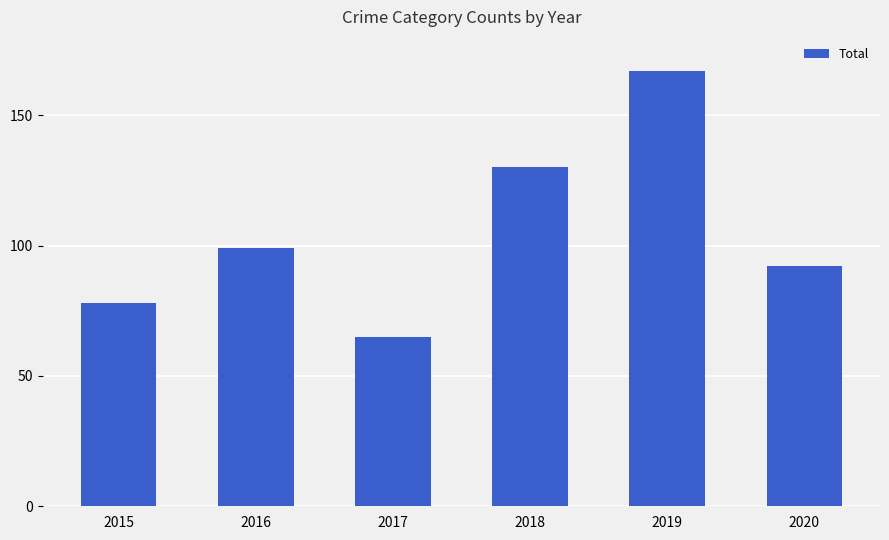

True or false: the data shows 93 at 2017.

False